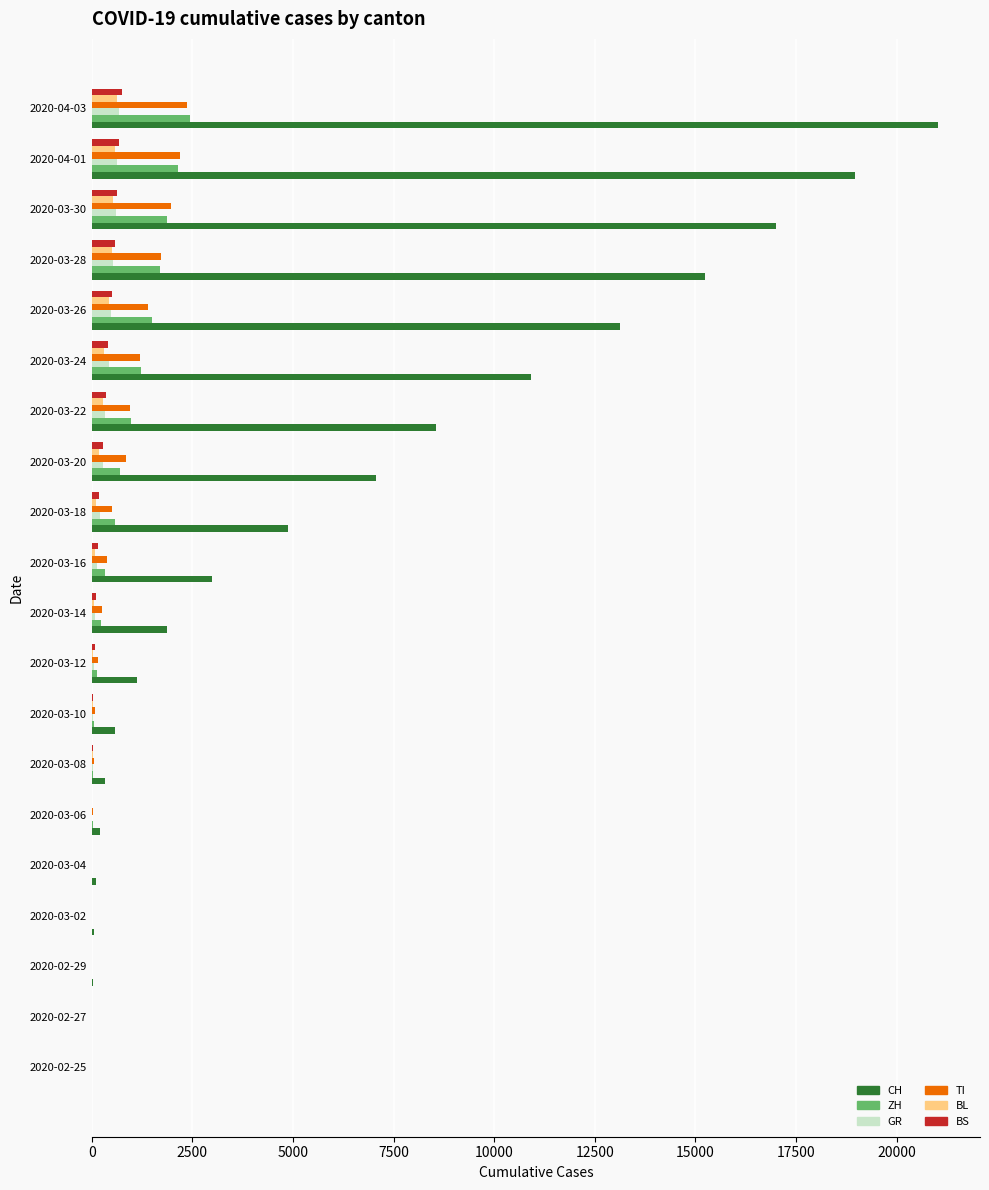

Which category has the highest value across all series?

2020-04-03